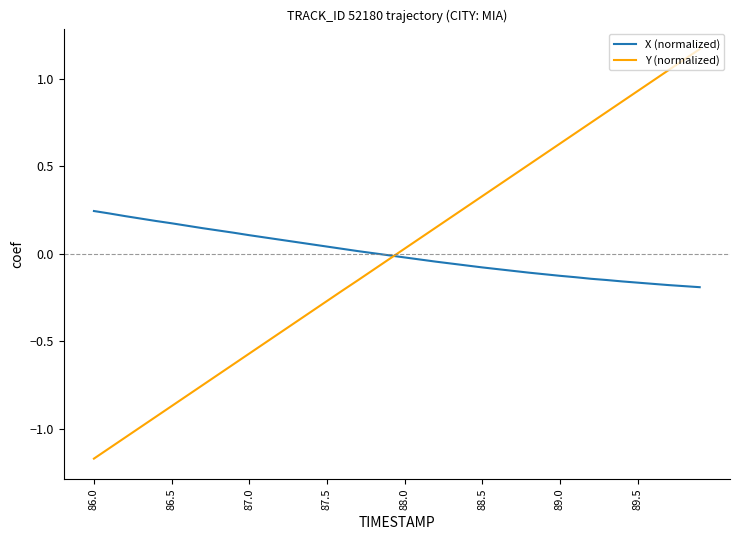

Count the number of data series in this chart.

2